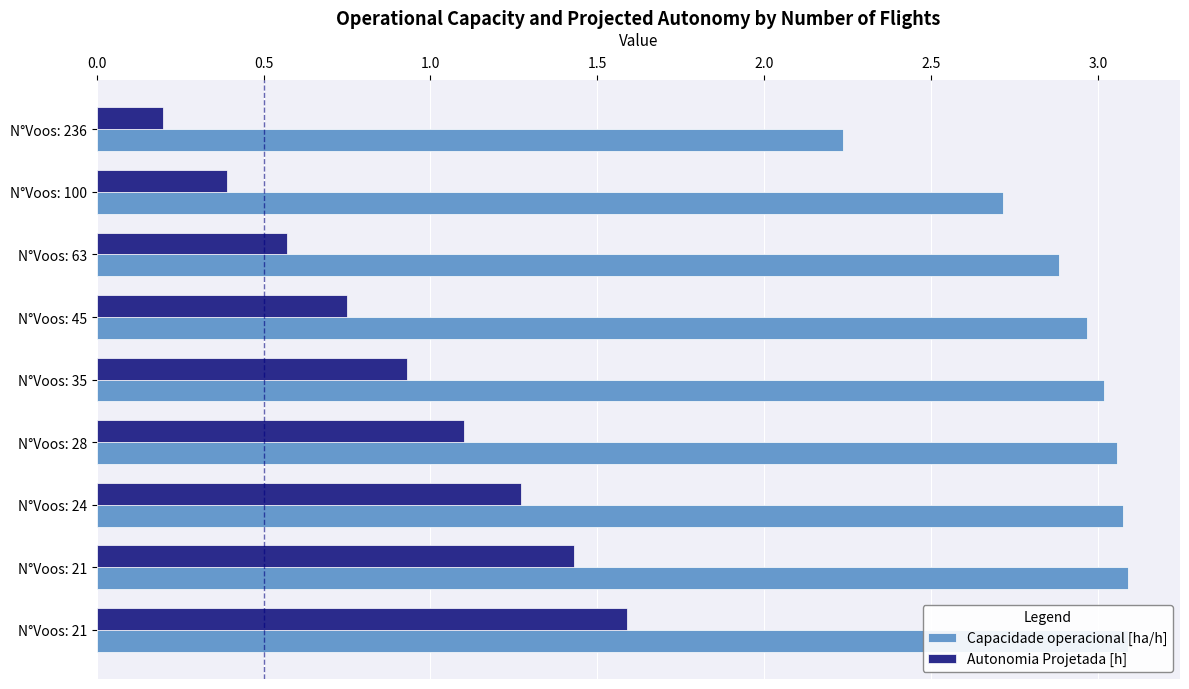

Count the number of categories in the chart.

9